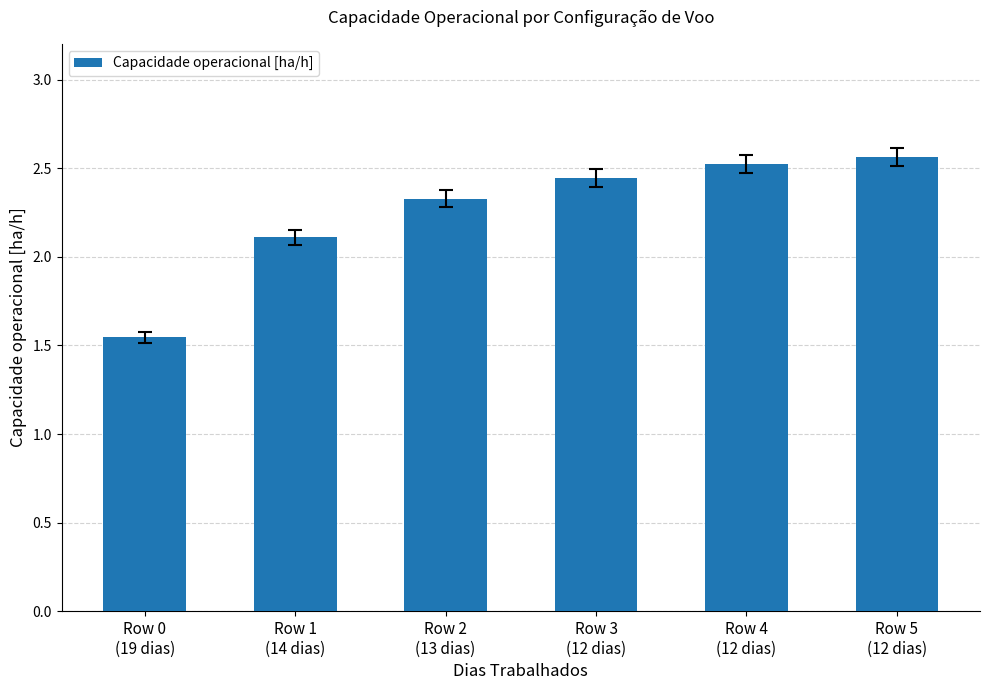

What is the difference between the values at Row 1
(14 dias) and Row 4
(12 dias)?

0.4